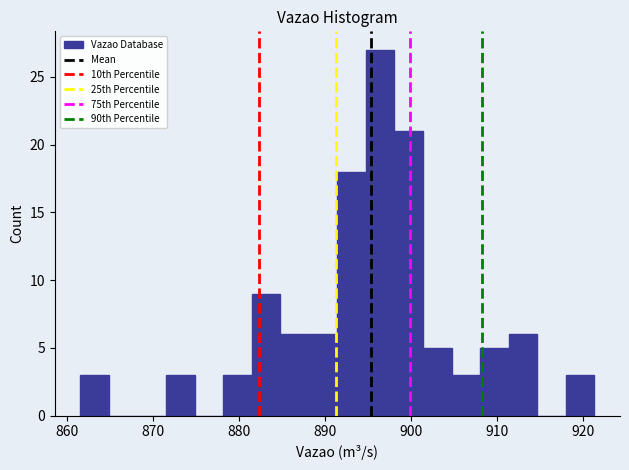

Around what value on the x-axis is the tallest bar? Give the approximate position of its centre, as read against the axis.

896